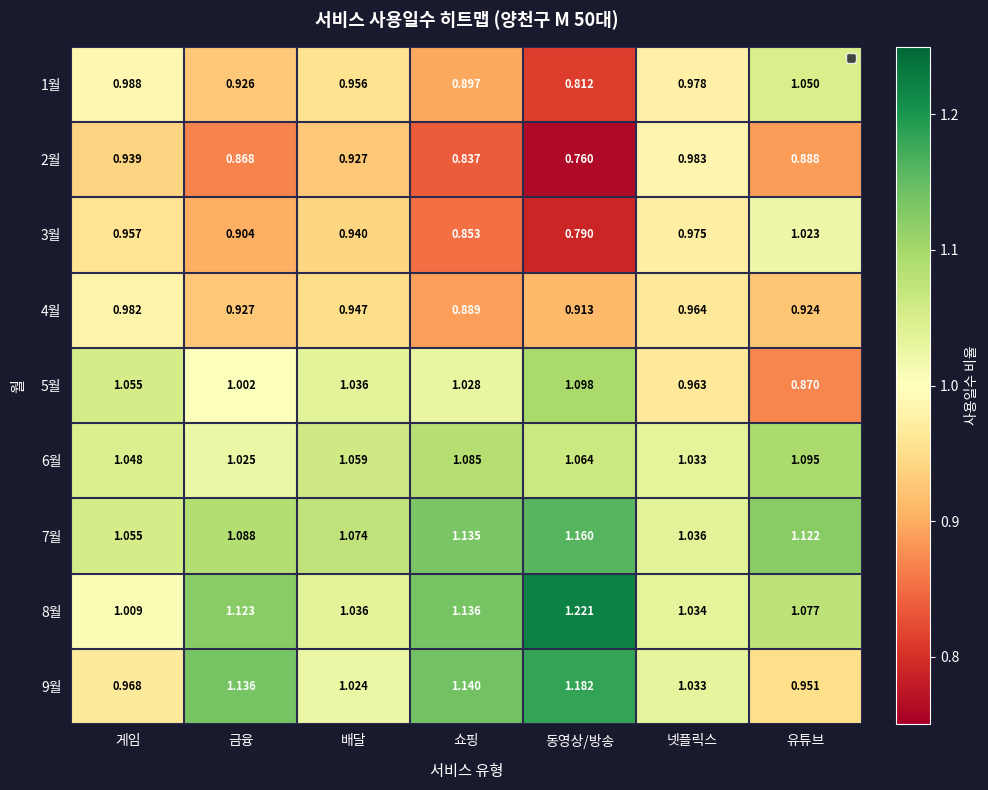

Which category has the highest value in the 5월 series?

동영상/방송